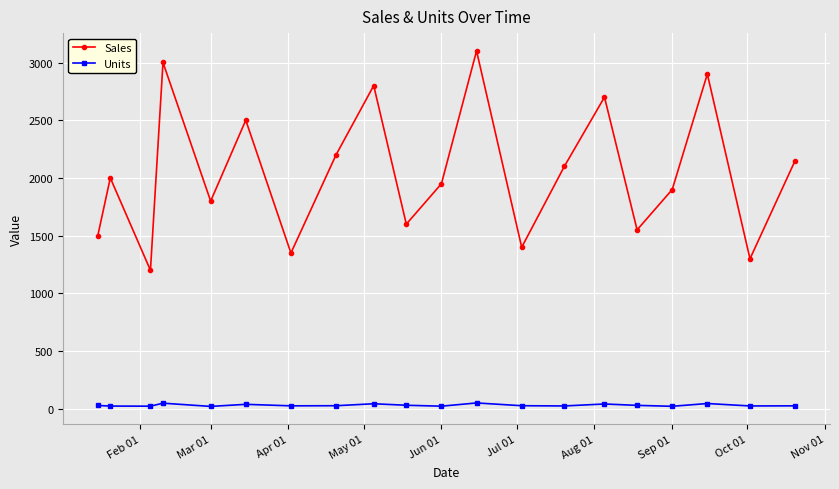

What is the difference between the maximum and minimum values in the Sales series?

1900.0